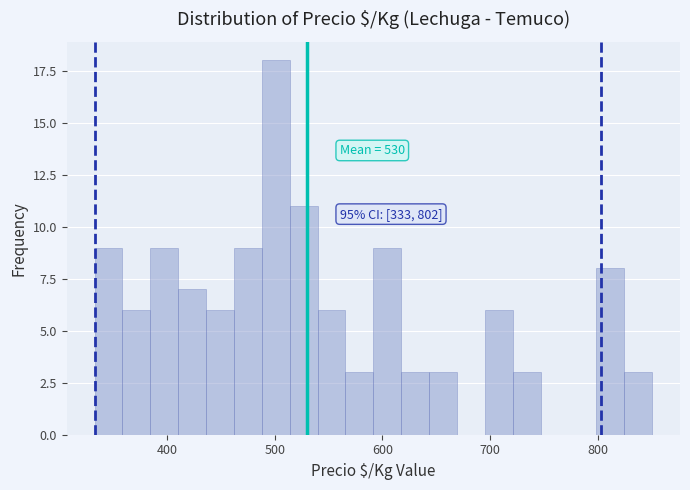

Around what value on the x-axis is the tallest bar? Give the approximate position of its centre, as read against the axis.

500